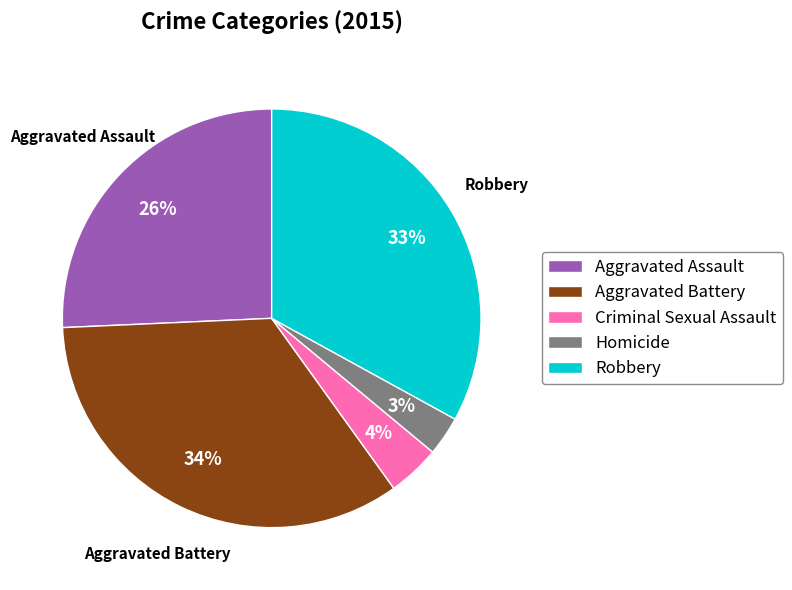

To the nearest percent, what portion does Robbery represent?

33%